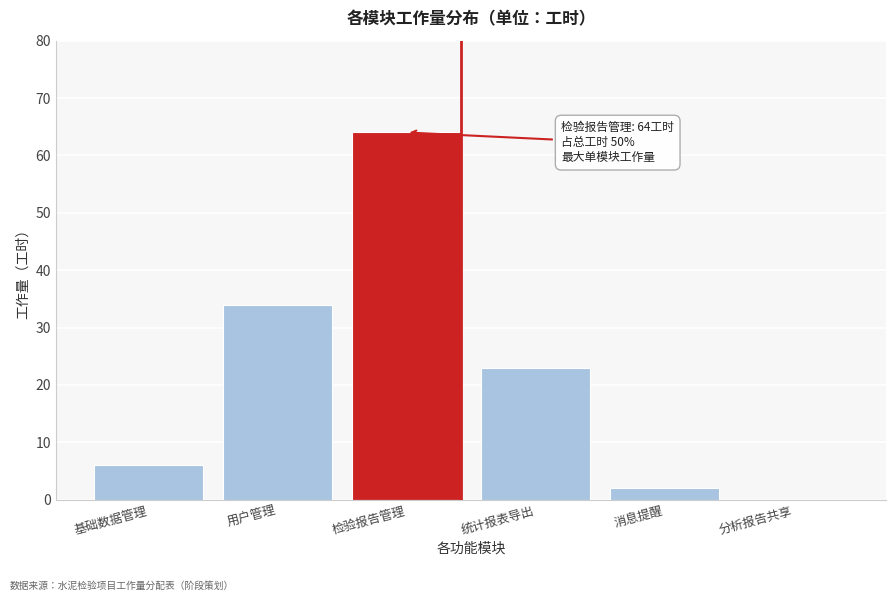

Reading left to right, transcribe all the data shown in this chart.

基础数据管理=6	用户管理=34	检验报告管理=64	统计报表导出=23	消息提醒=2	分析报告共享=0